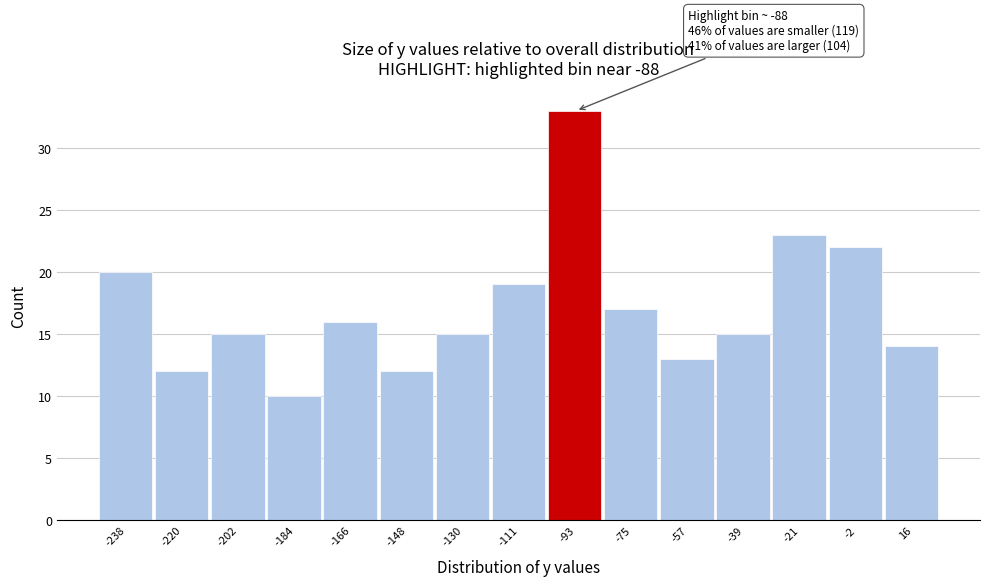

Over which range of the x-axis is the bar tallest?

-102 to -84